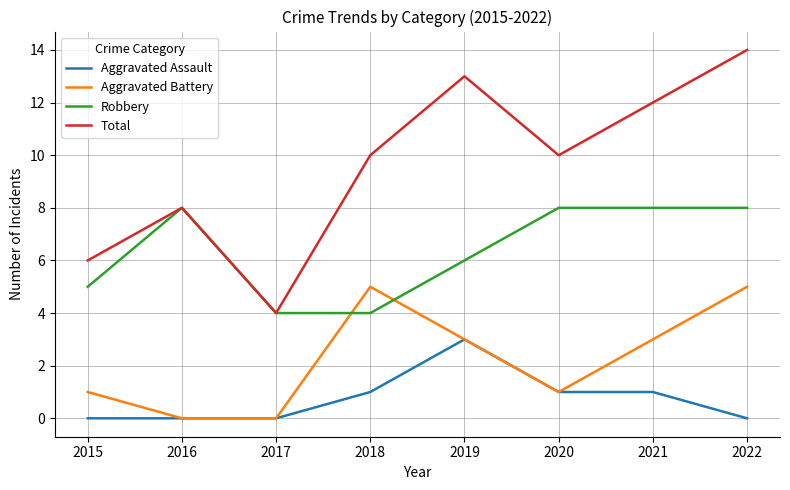

Where do Robbery and Aggravated Battery first cross each other?

2017 and 2018